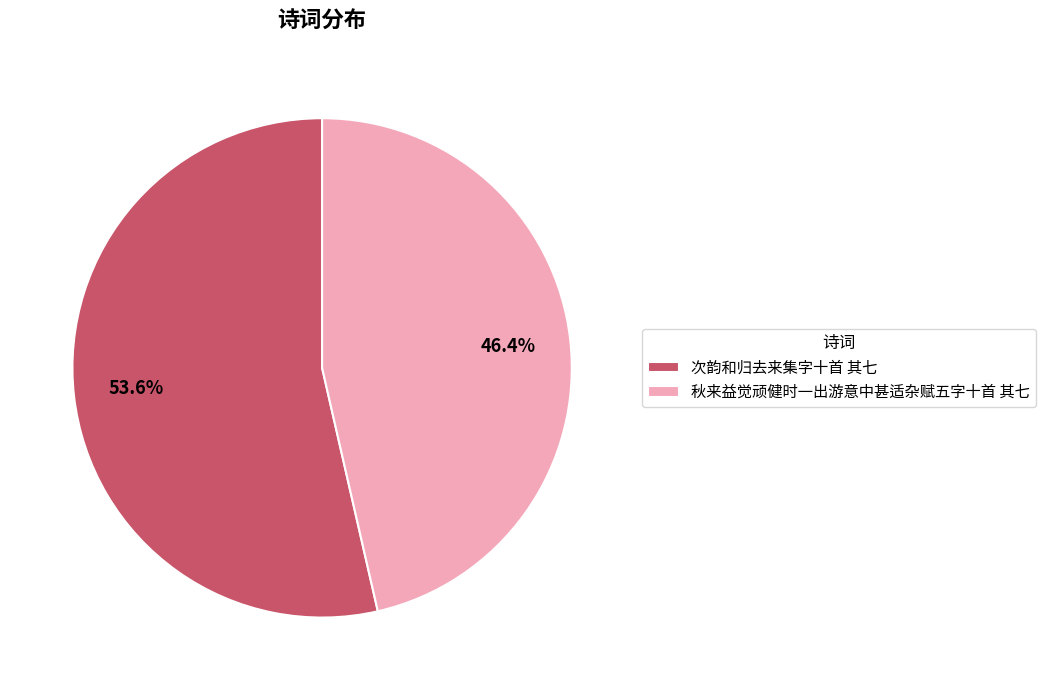

Which category accounts for the majority?

次韵和归去来集字十首 其七